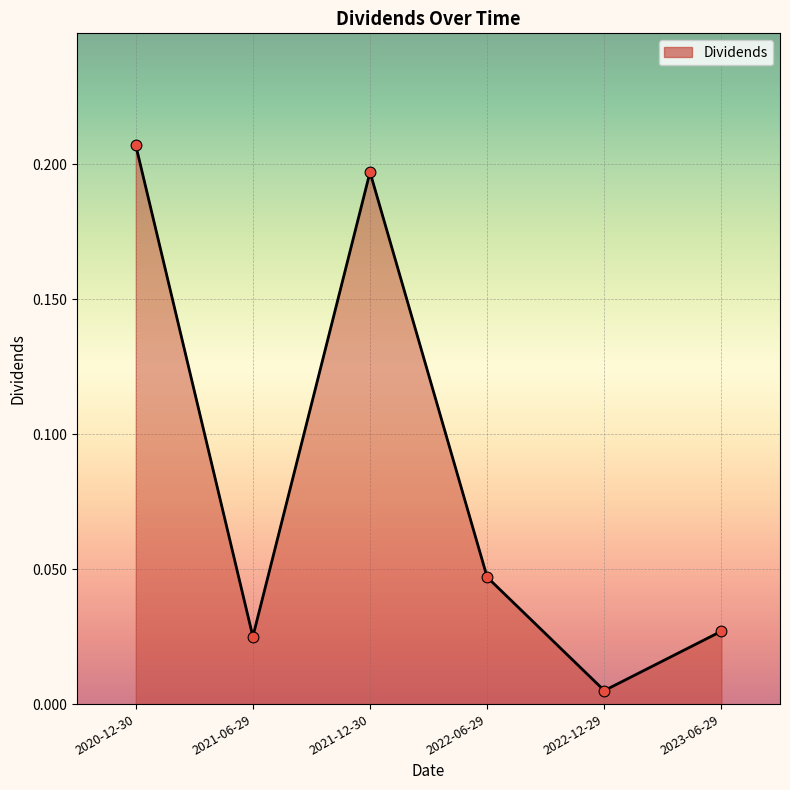

Between 2021-12-30 and 2022-06-29, which is larger?

2021-12-30